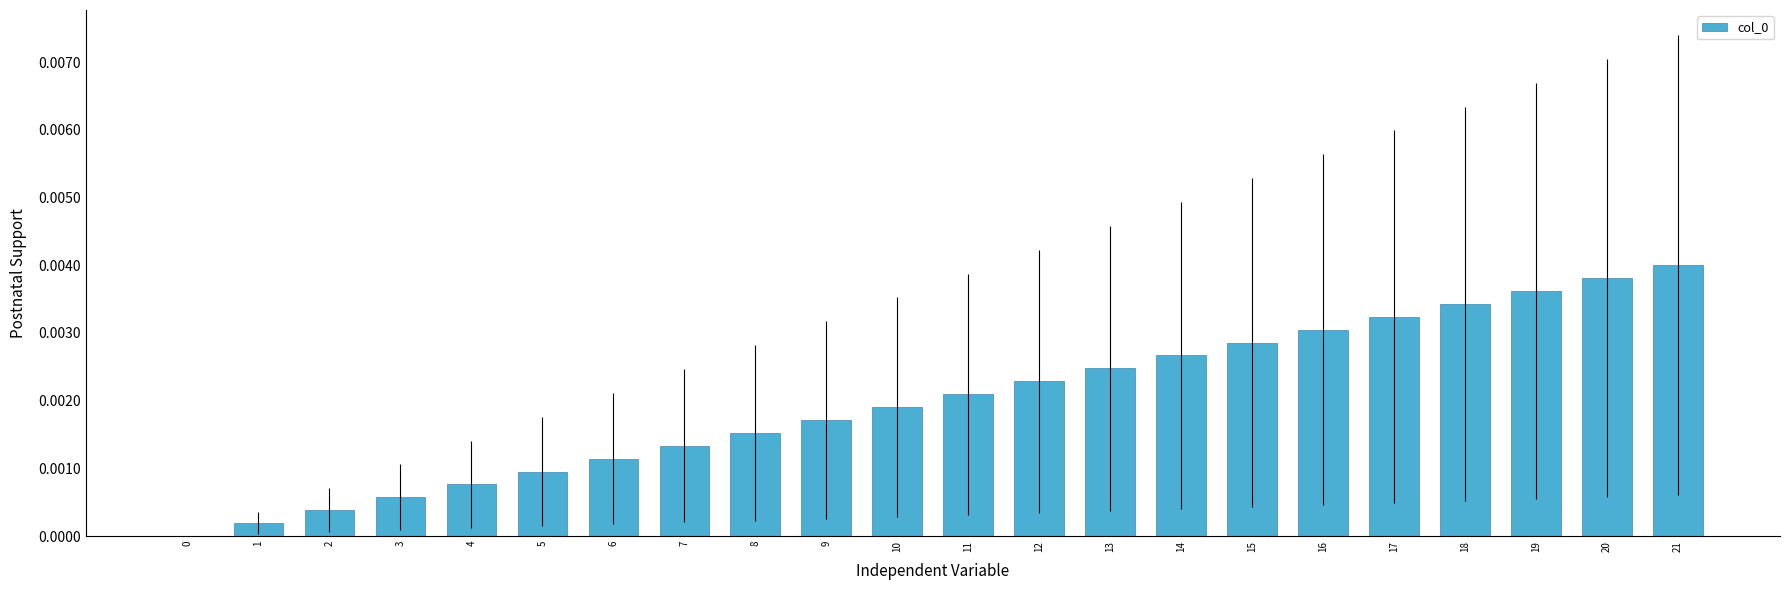

True or false: the data shows 0.0 at 0.

True